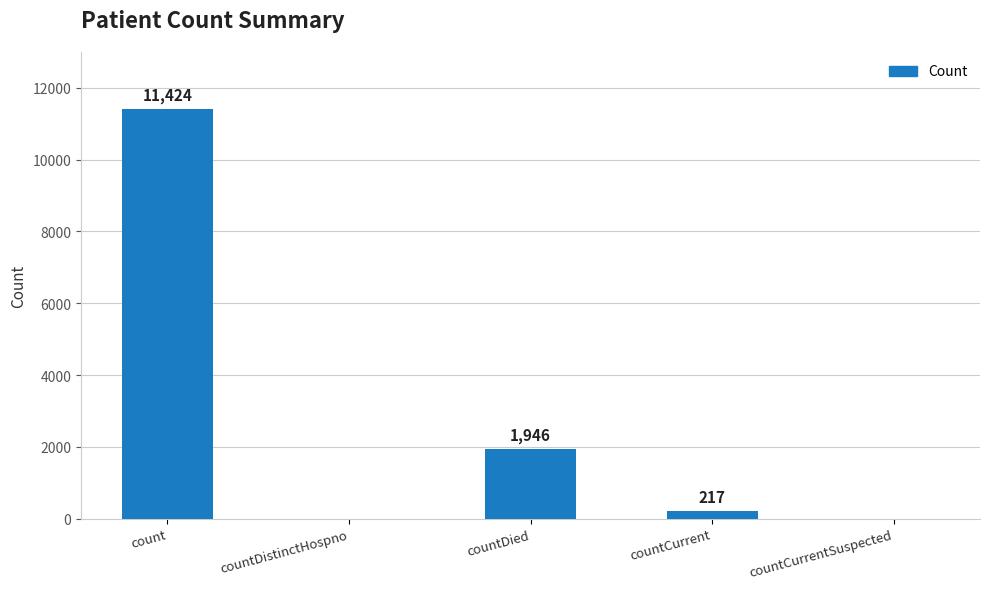

What is the sum of the values at count and countDied?

13370